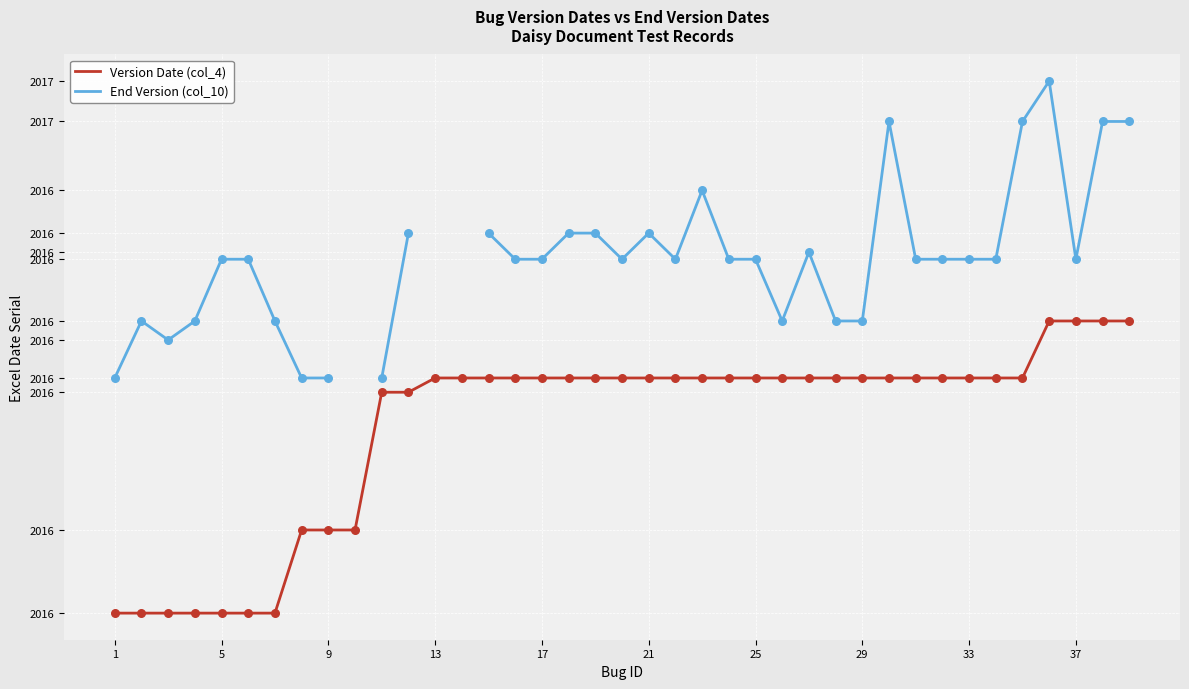

Is the value of End Version (col_10) at 23 greater than the value of Version Date (col_4) at 13?

Yes